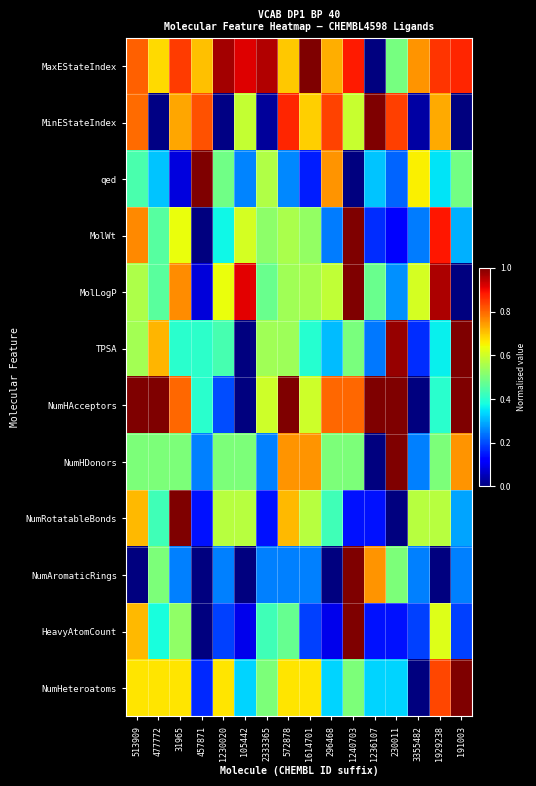

Which has a higher value, 3355482 or 31965?

31965